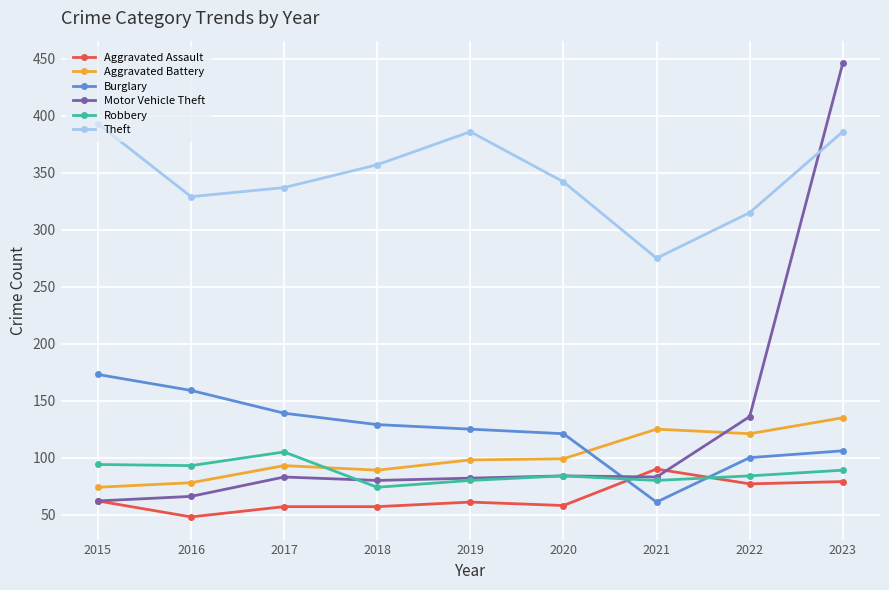

At which category is the sum across all series the highest?

2023